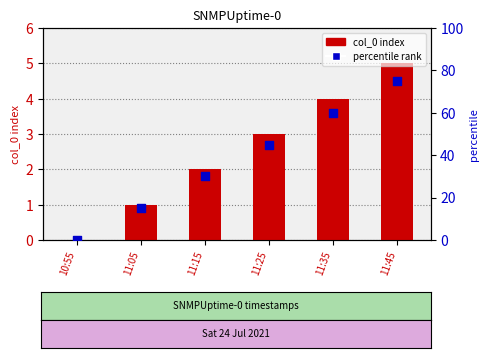

Which series contains the highest Y value?

percentile rank